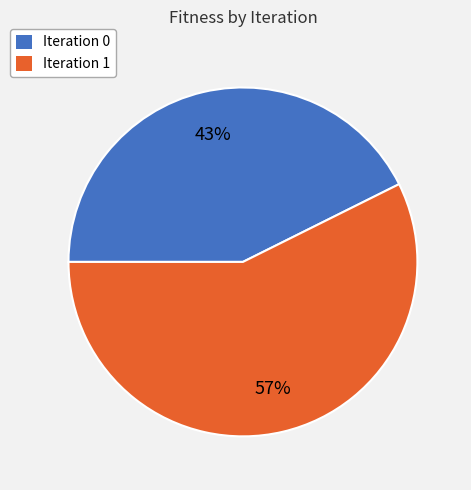

To the nearest percent, what is the combined percentage of Iteration 0 and Iteration 1?

100%